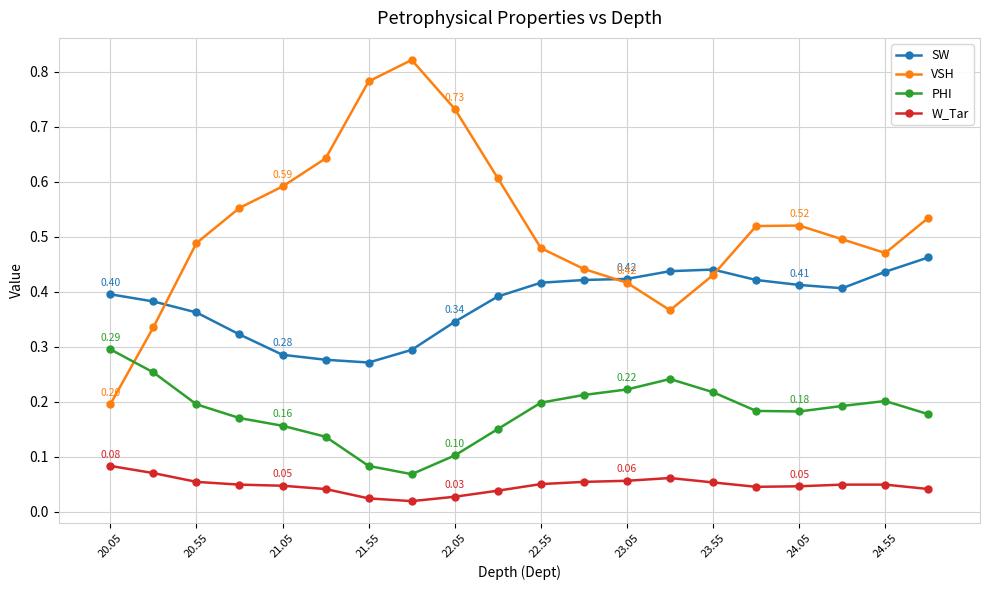

Which series has the widest spread of values?

VSH